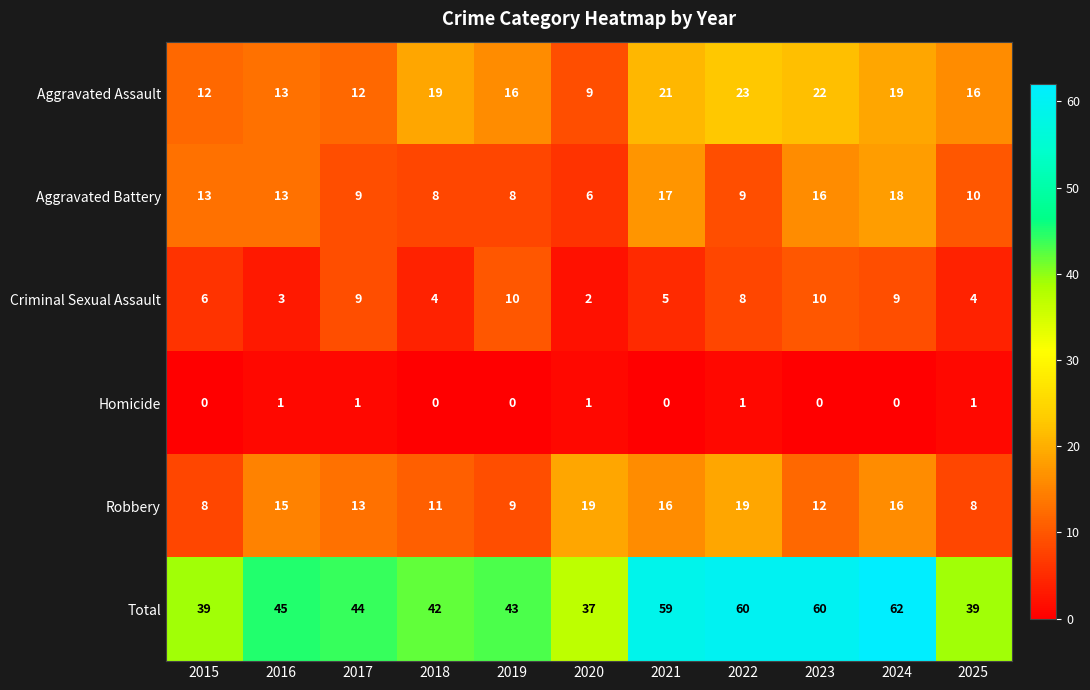

Rank the series at 2015 from highest to lowest value.

Total, Aggravated Battery, Aggravated Assault, Robbery, Criminal Sexual Assault, Homicide